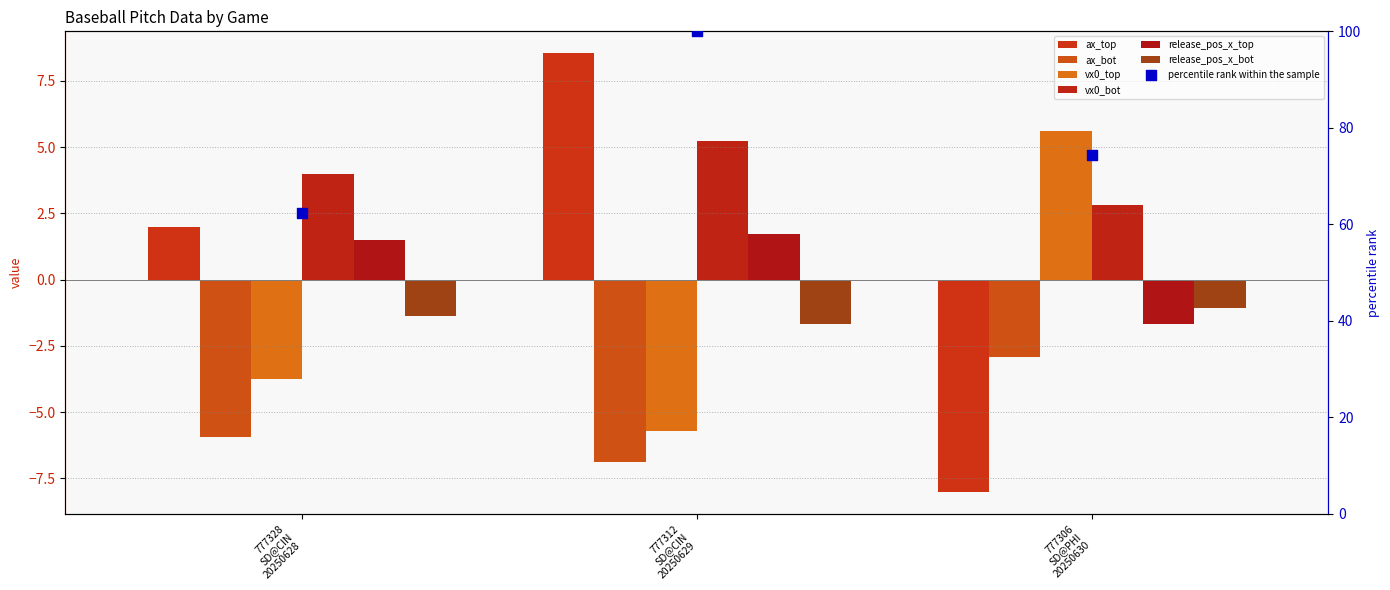

Which series reaches the maximum Y coordinate?

ax_top